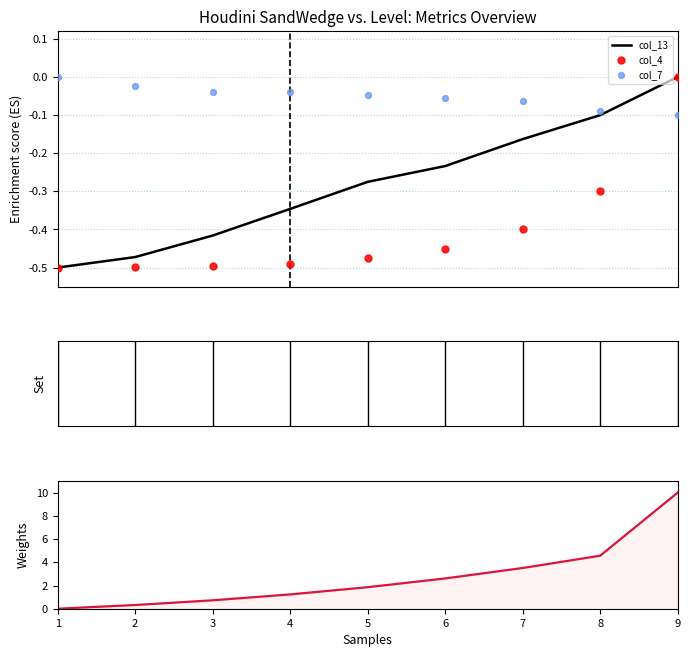

At how many categories does at least one series exceed 2?

4